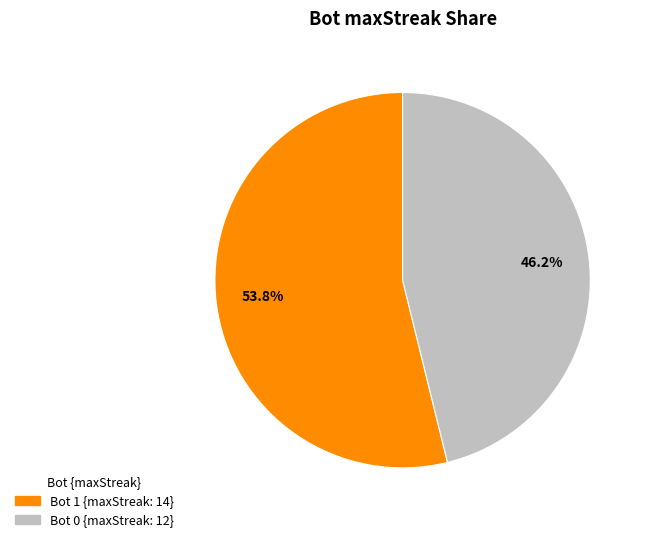

Is there any slice that represents more than half of the pie?

Yes